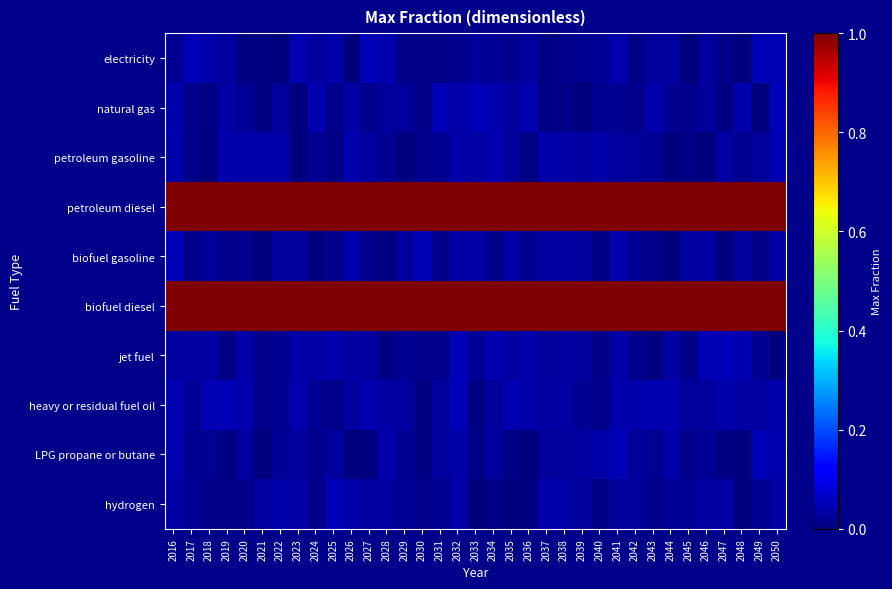

How many distinct data groups are displayed?

10